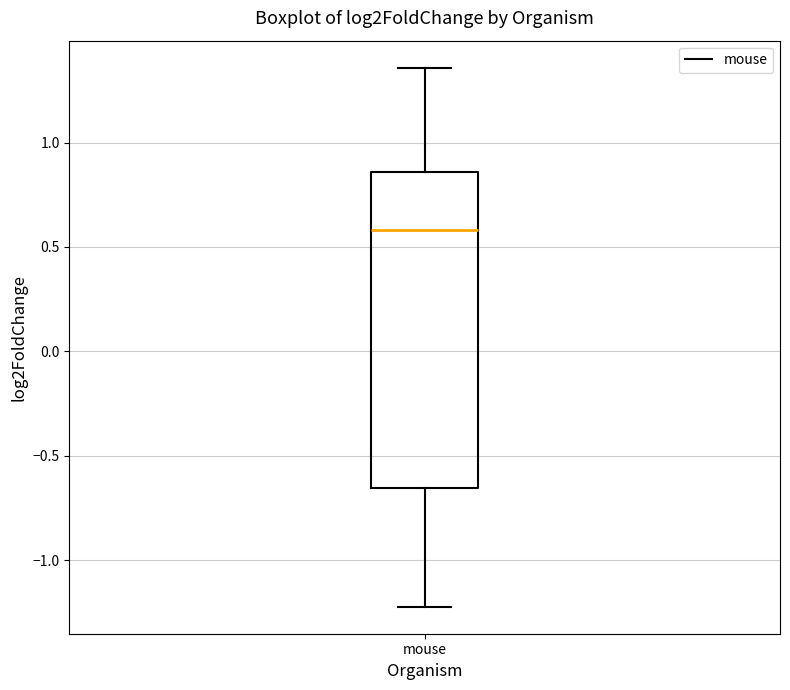

Read this box plot against the y-axis: the position of the median line, the range covered by the box, and the ends of both whiskers. The values are not printed on the chart, so give them approximately, as read against the axis.

median 0.60, box -0.65 to 0.85, whiskers -1.20 to 1.35